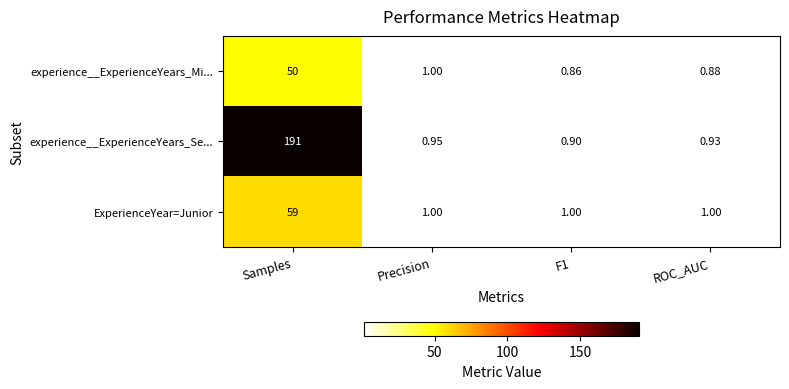

Where is experience__ExperienceYears_Mi... nearest to the value 25?

Precision